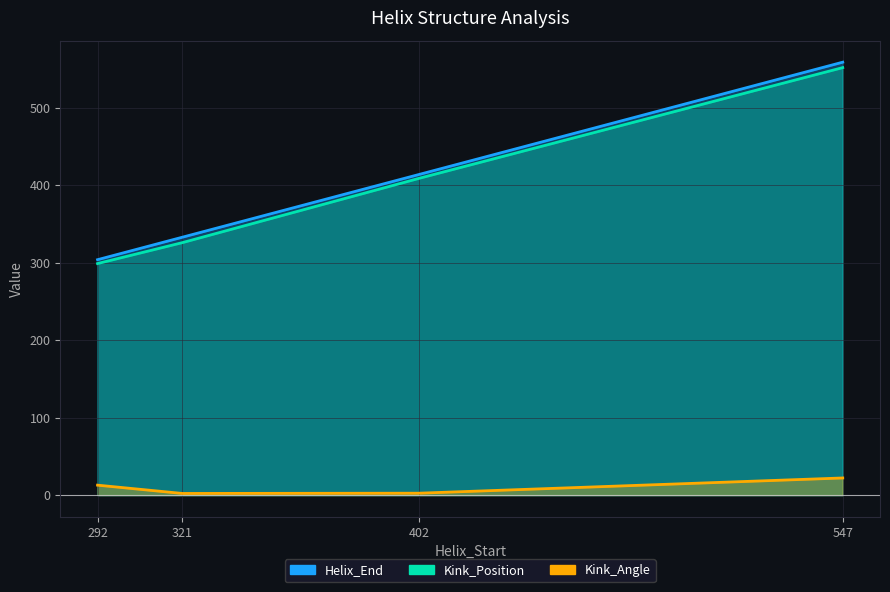

Which series has the largest range (max minus min)?

Helix_End